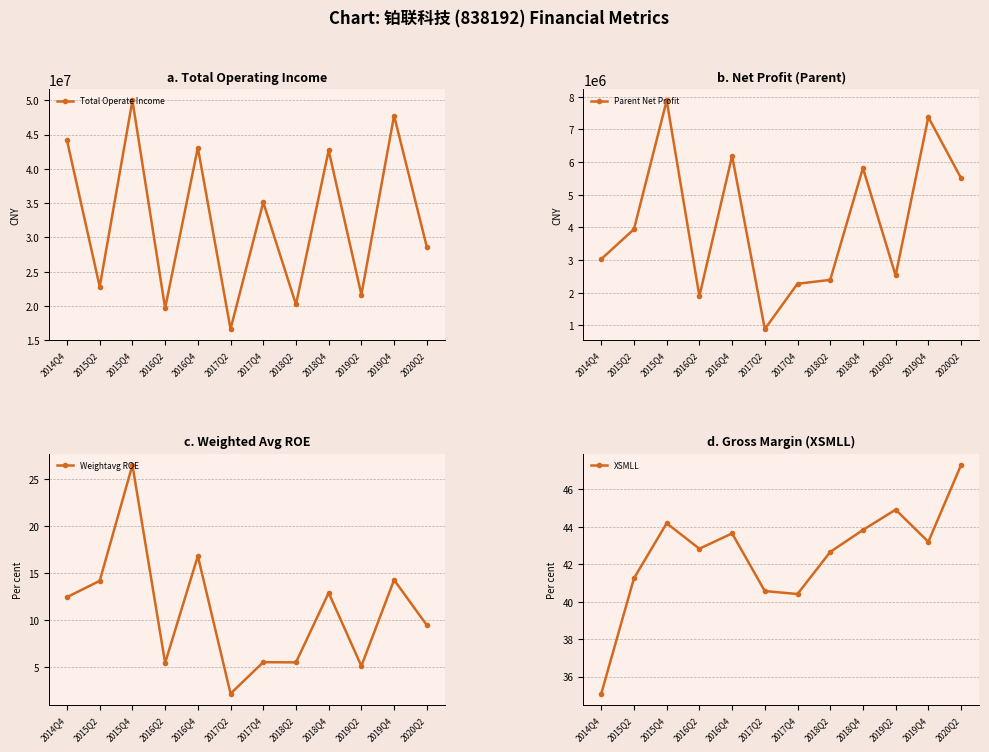

How many interior local peaks does the XSMLL series have?

3